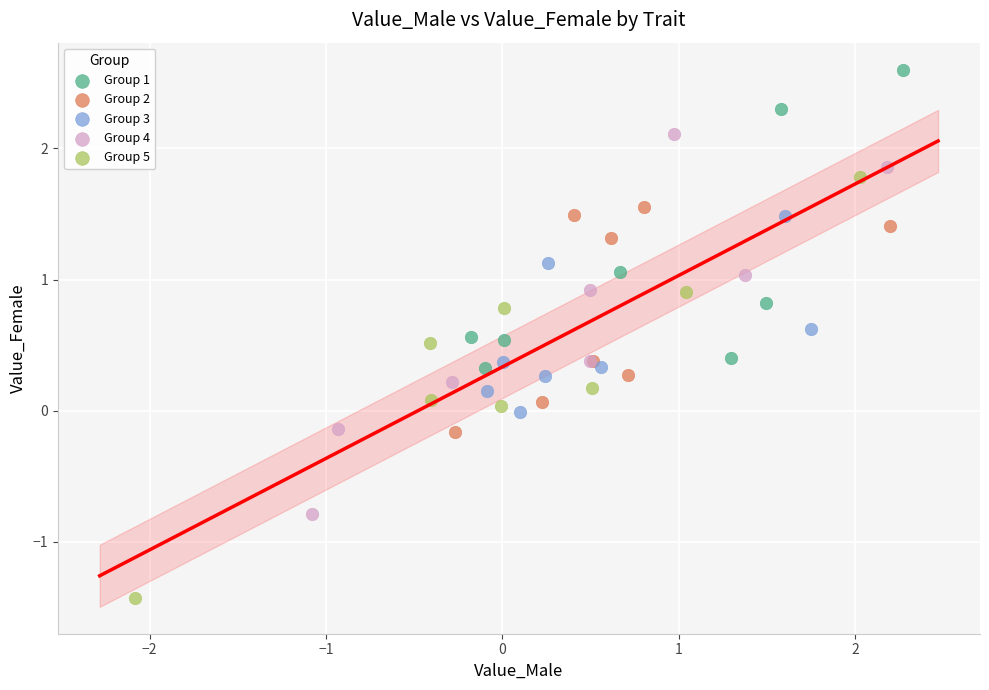

Which series has the widest spread of Y values?

Group 5